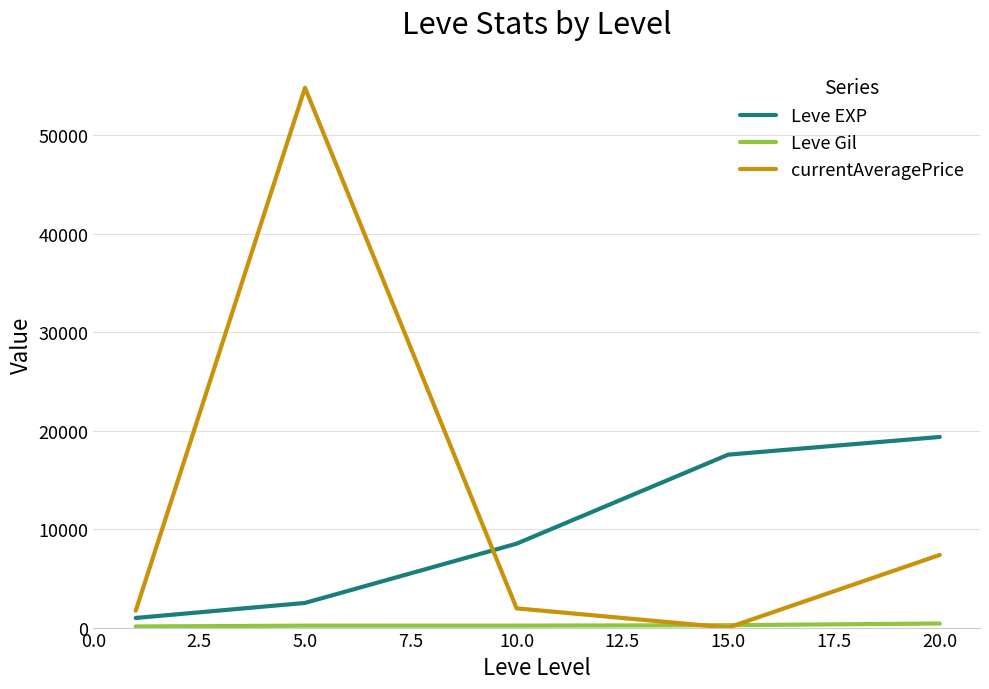

Which series has the largest range (max minus min)?

currentAveragePrice